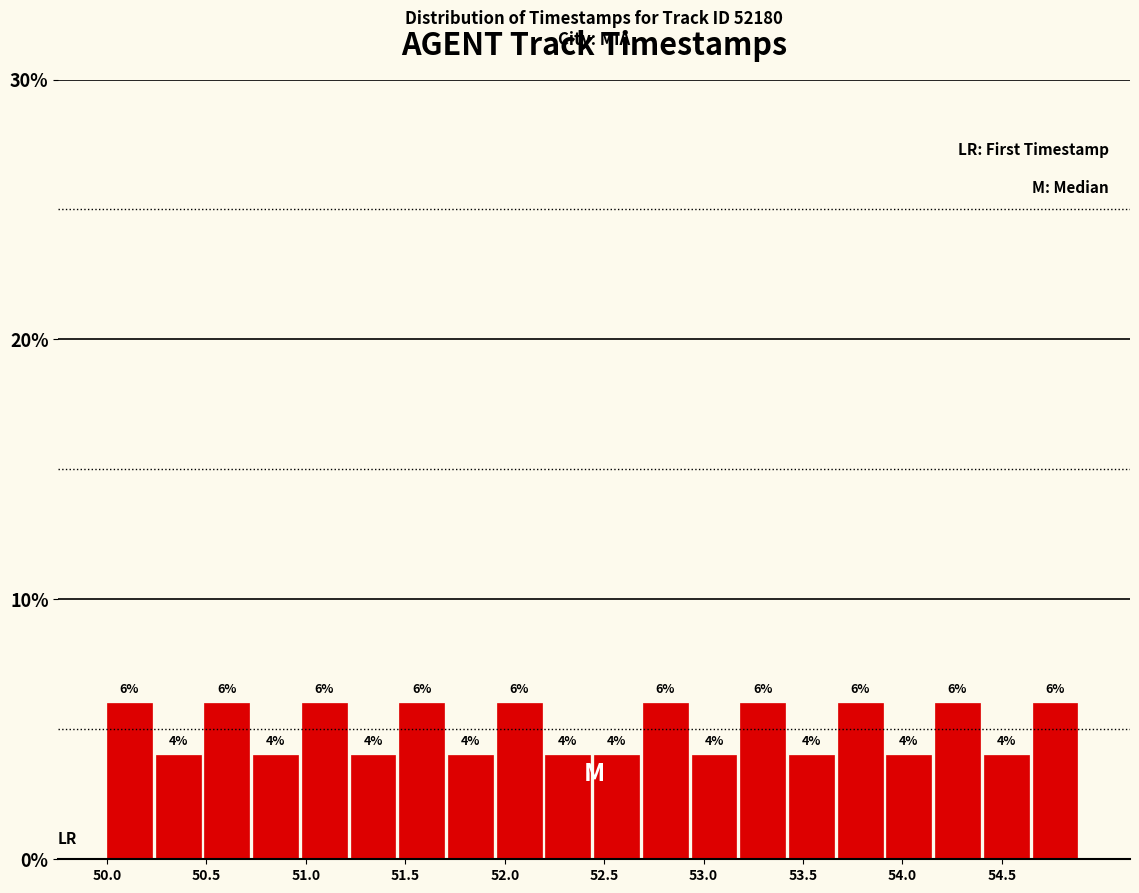

Reading left to right, list every bar in this chart as the range it spans on the x-axis followed by its height. The bar edges are not printed on the chart, so give them approximately, as read against the axis.

50.000 to 50.245: 6
50.245 to 50.490: 4
50.490 to 50.735: 6
50.735 to 50.980: 4
50.980 to 51.225: 6
51.225 to 51.470: 4
51.470 to 51.715: 6
51.715 to 51.960: 4
51.960 to 52.205: 6
52.205 to 52.450: 4
52.450 to 52.695: 4
52.695 to 52.940: 6
52.940 to 53.185: 4
53.185 to 53.430: 6
53.430 to 53.675: 4
53.675 to 53.920: 6
53.920 to 54.165: 4
54.165 to 54.410: 6
54.410 to 54.655: 4
54.655 to 54.900: 6